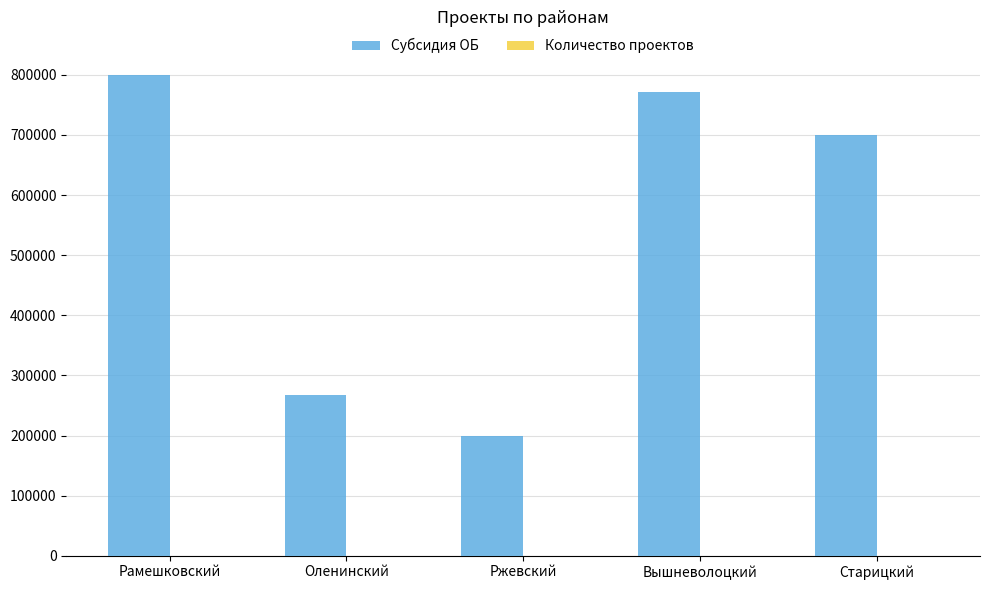

What is the greatest value displayed?

800000.0